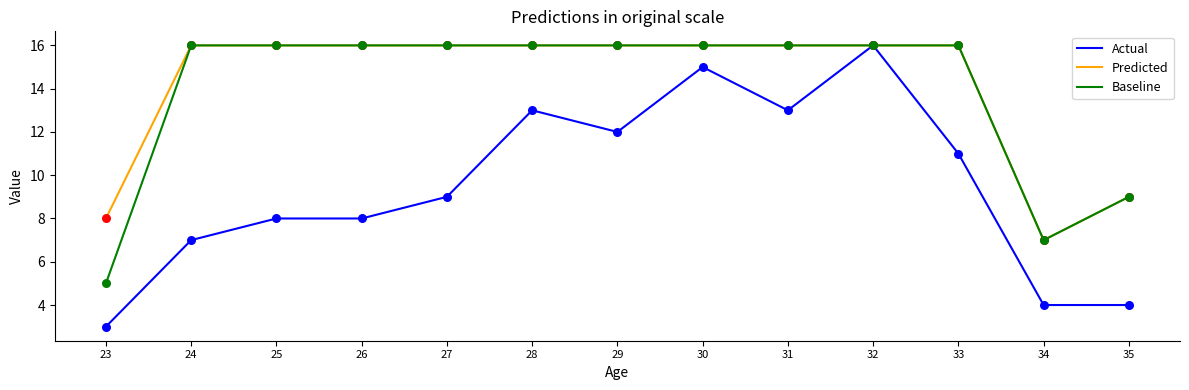

At which category is the sum across all series the highest?

32